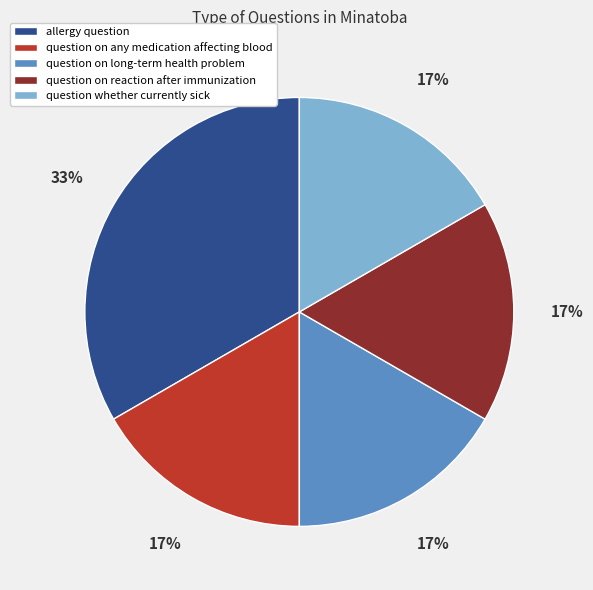

To the nearest percent, what is the average slice percentage?

20%